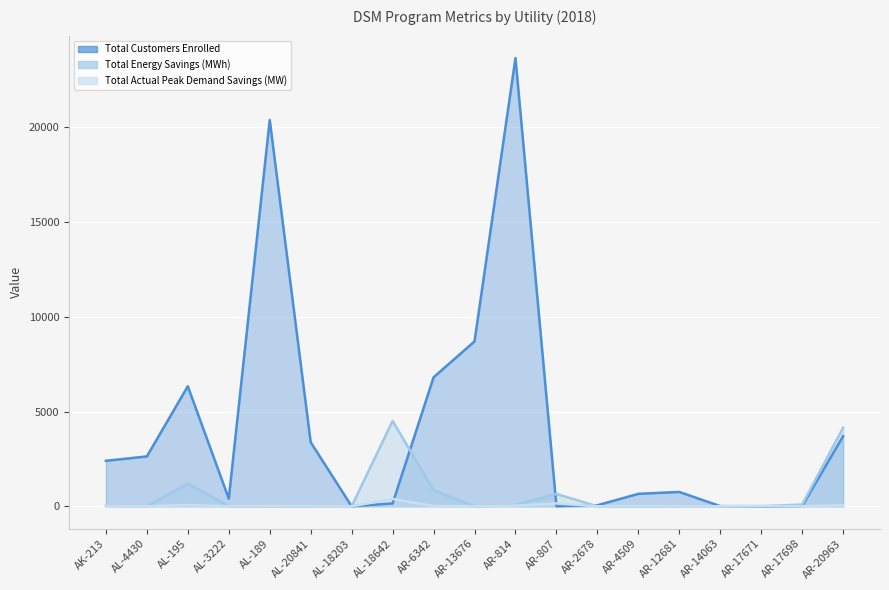

What is the label of the 9th point from the right?

AR-814